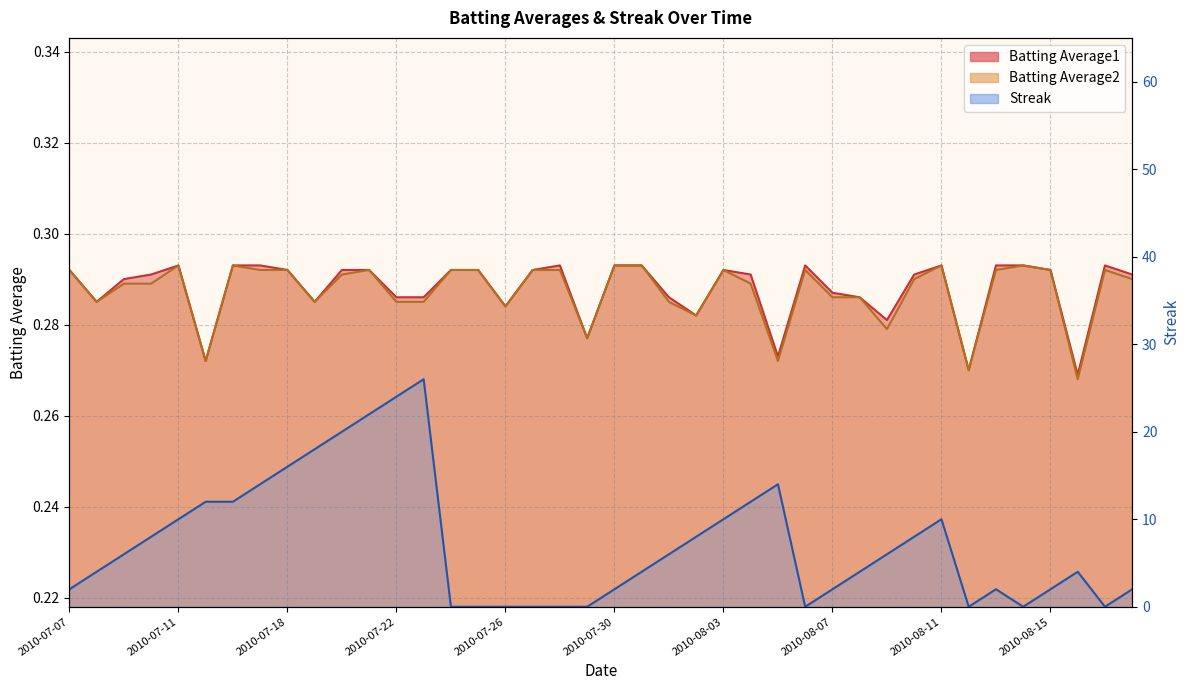

Where is Streak nearest to the value 13?

2010-07-15